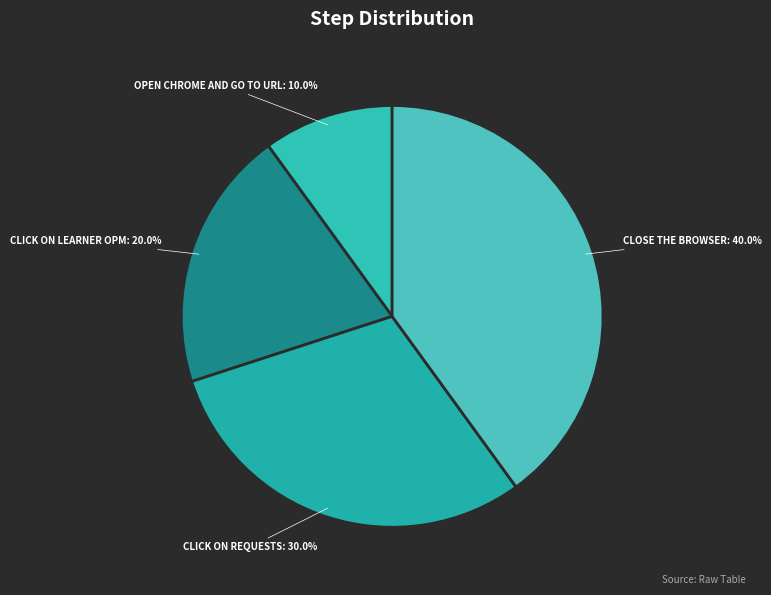

How many segments does this pie chart have?

4